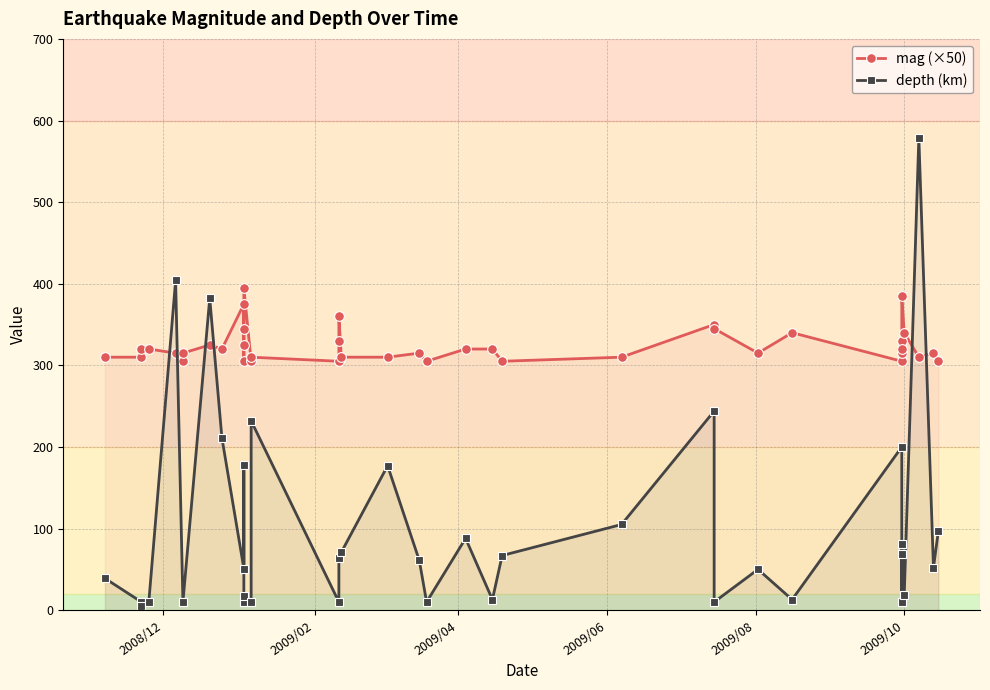

How many data points does each series have?

40